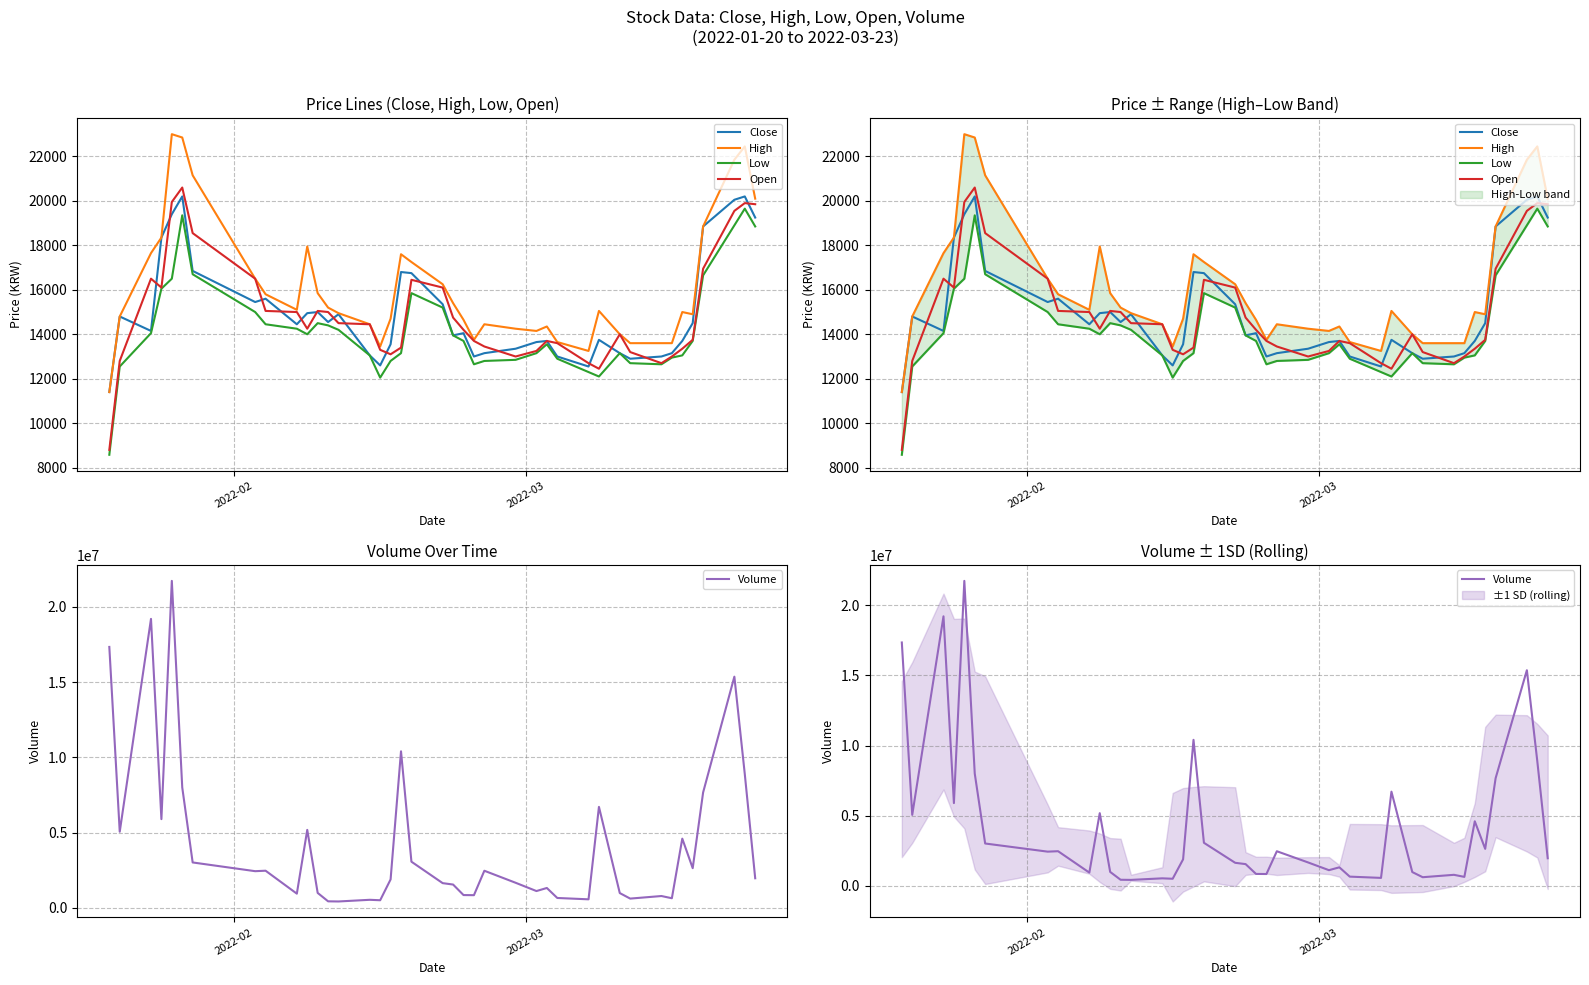

How many values in the Close series are below 14450?

20